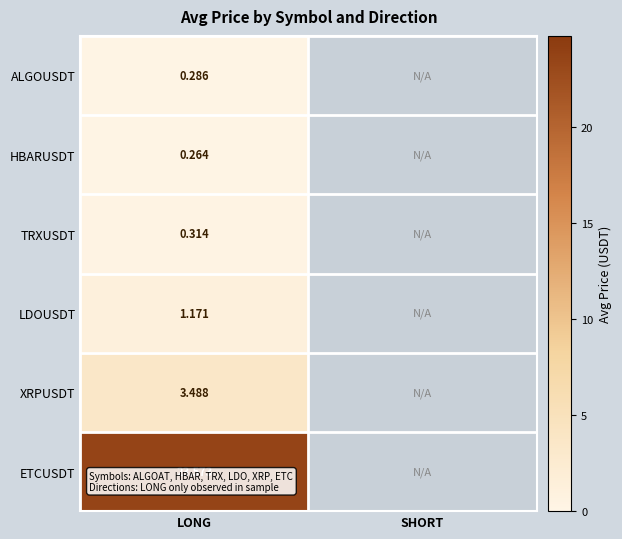

At LONG, list the series in order from largest to smallest.

ETCUSDT, XRPUSDT, LDOUSDT, TRXUSDT, ALGOUSDT, HBARUSDT